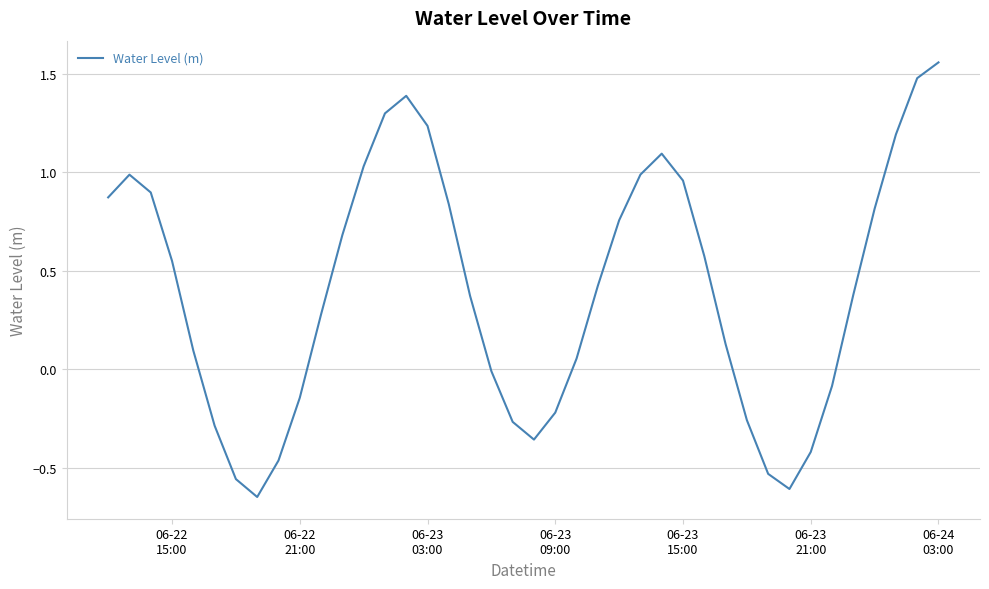

Is this an area chart (filled region under the line)?

No